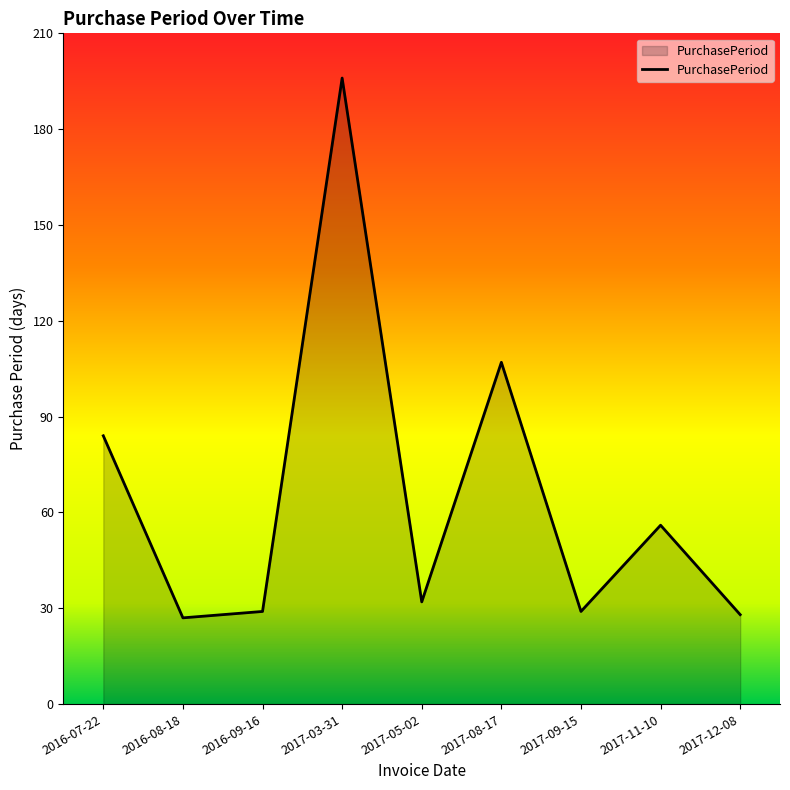

Approximately how many times larger is the value at 2017-12-08 compared to 2017-08-17?

0.3